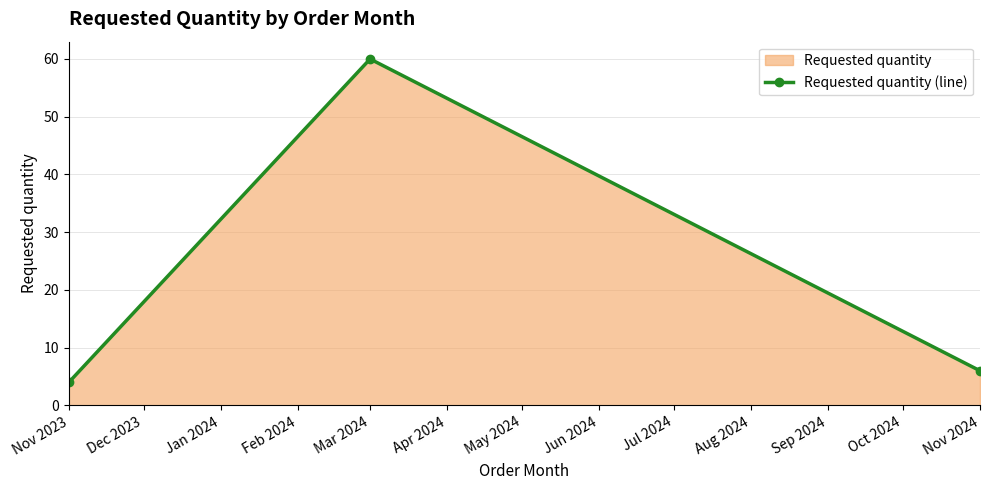

What is the maximum value shown in the chart?

60